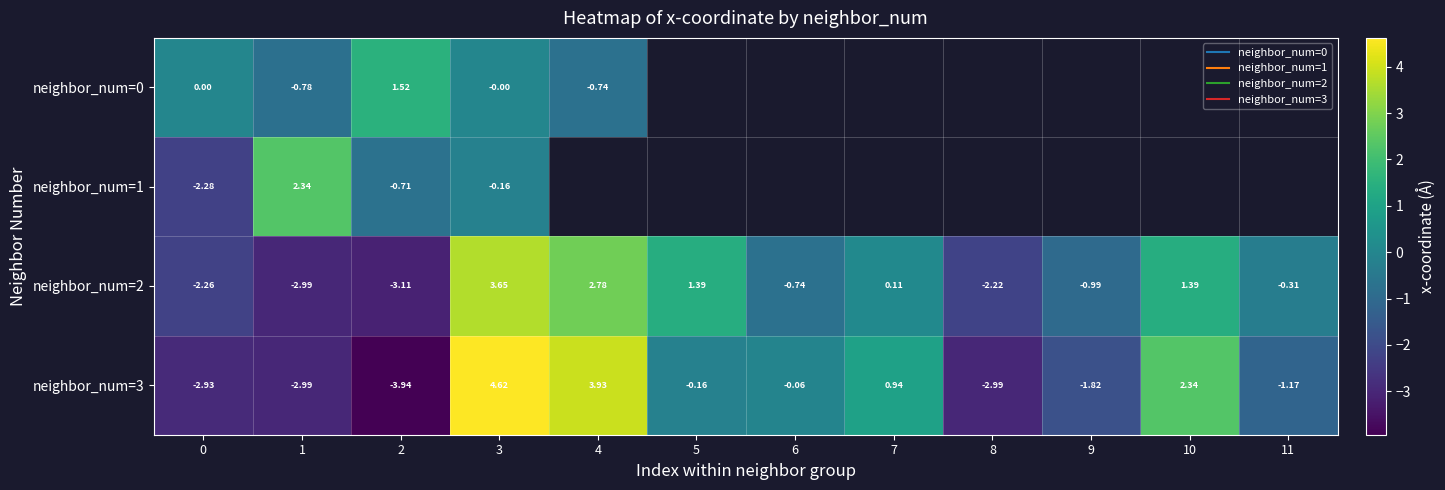

At which category is the sum across all series the highest?

3